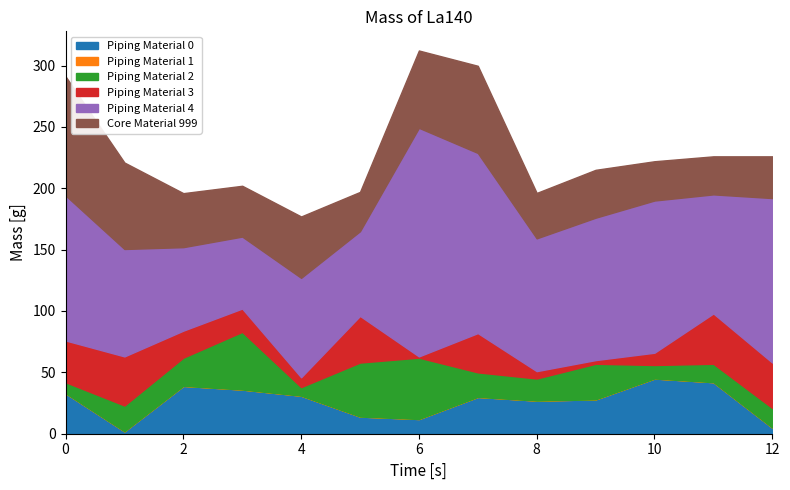

What is the maximum value for Piping Material 0?

45.0